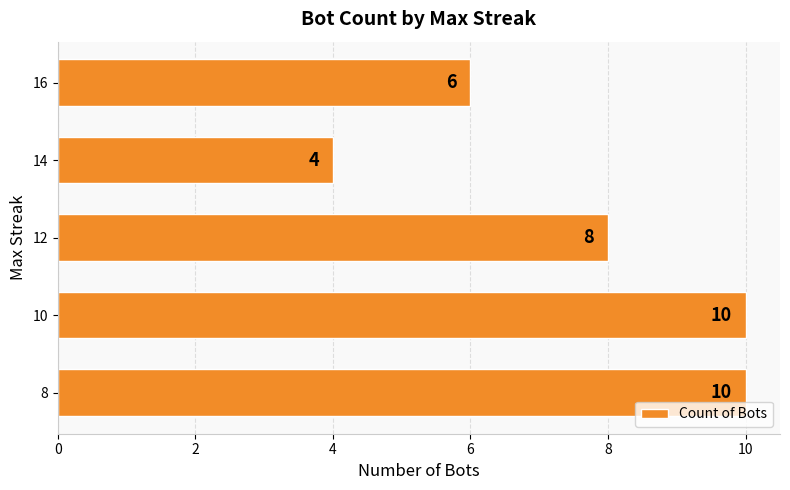

Which category has the lowest value across all series?

14